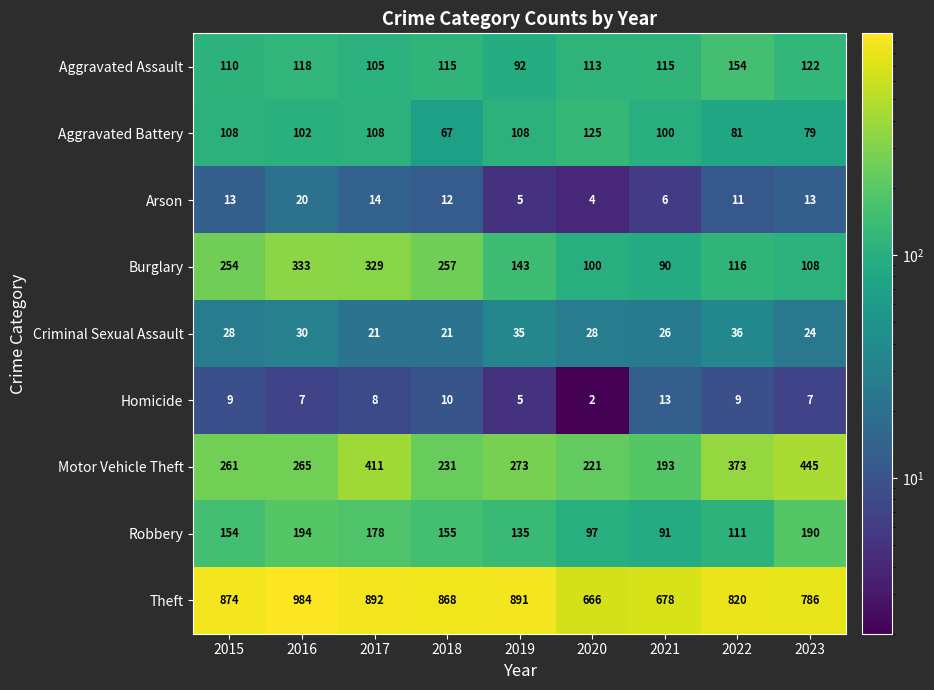

What is the sum of the Criminal Sexual Assault values at 2015 and 2020?

56